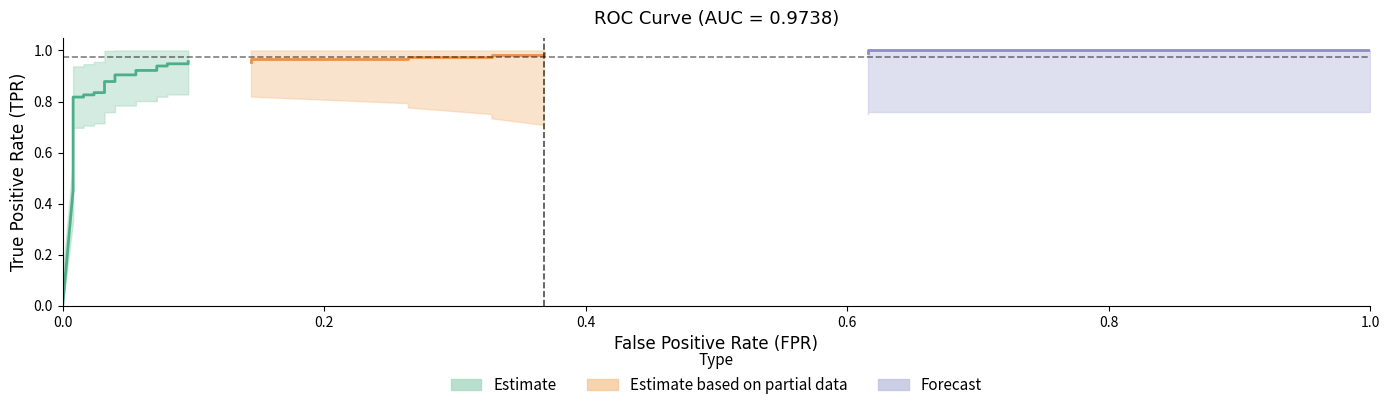

True or false: tpr and fpr intersect in this chart.

False